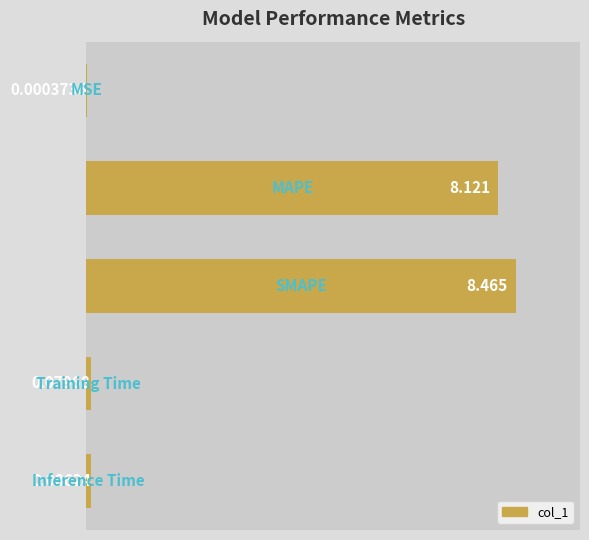

What is the difference between the maximum and second lowest values?

8.4